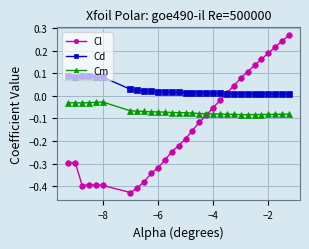

List the series in order of their overall mean, lowest first.

Cl, Cm, Cd